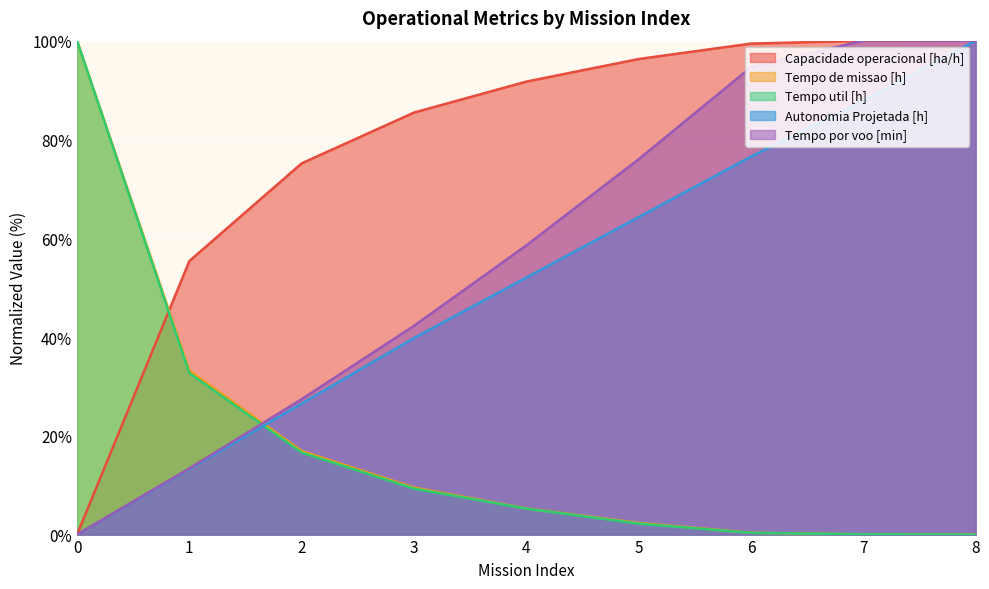

What is the average value of the Autonomia Projetada [h] series?

51.1